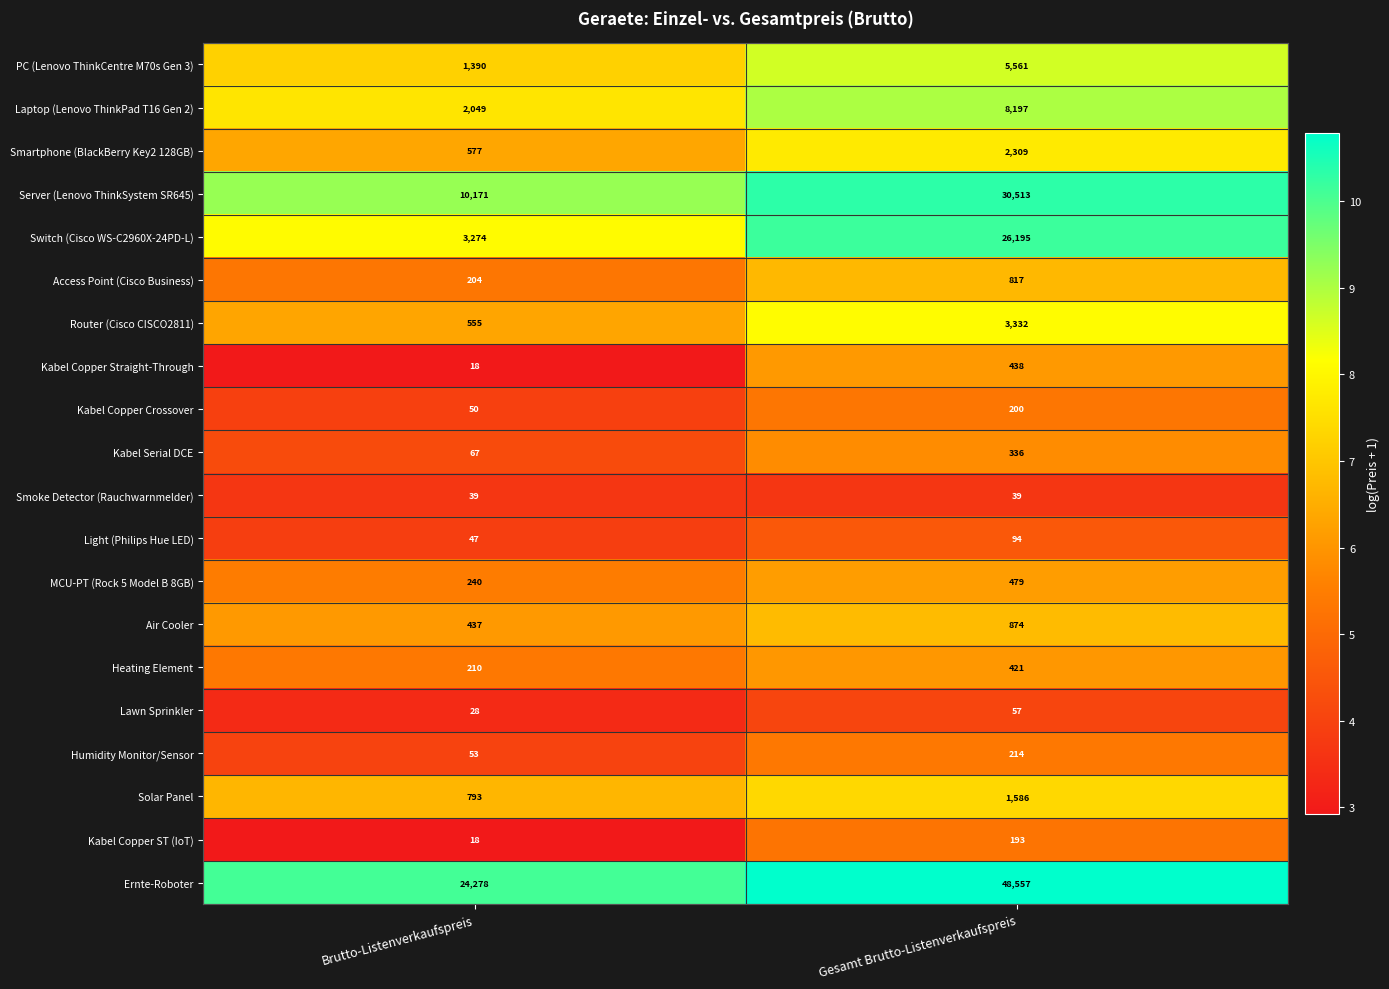

Which series has the widest spread of values?

Ernte-Roboter